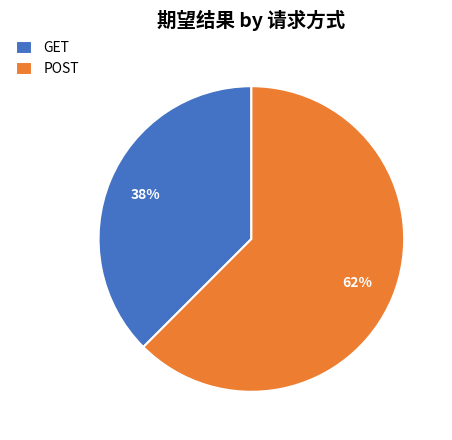

Which category has the smallest portion of the pie?

GET